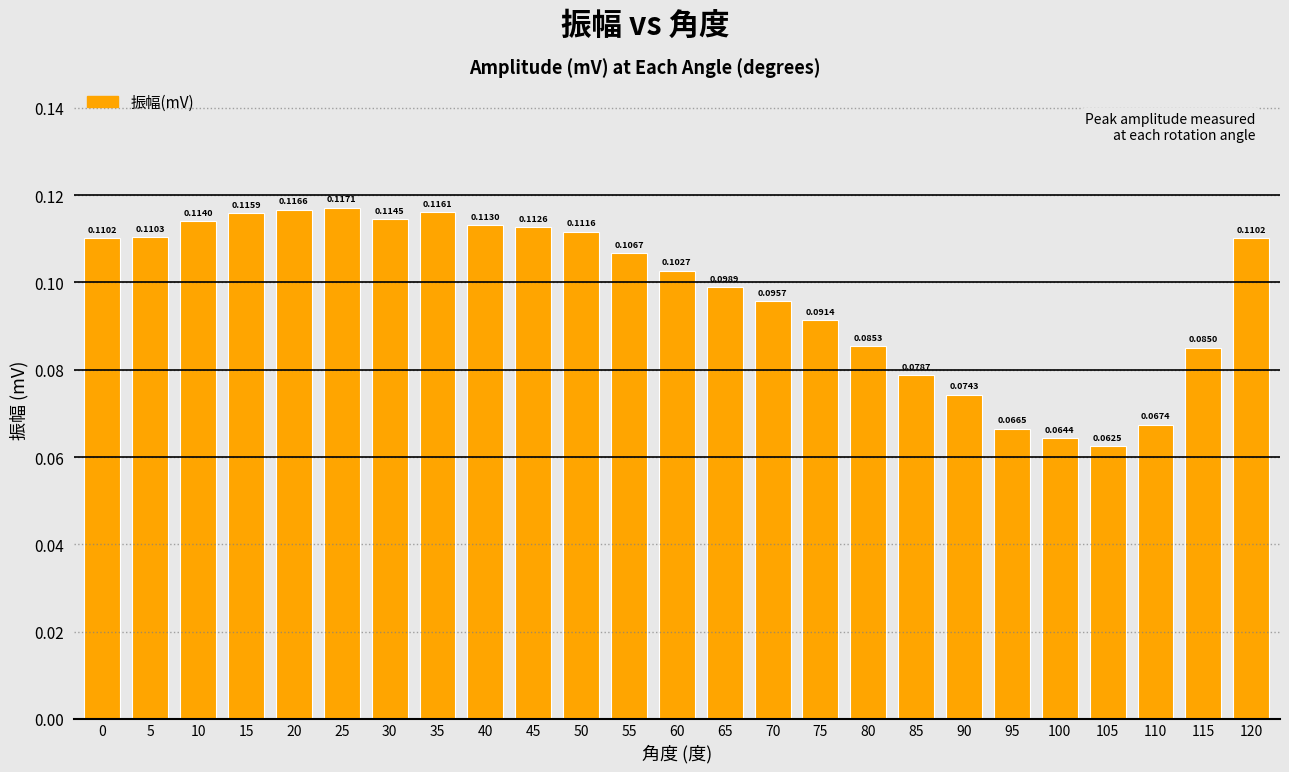

Which category has the lowest value across all series?

105